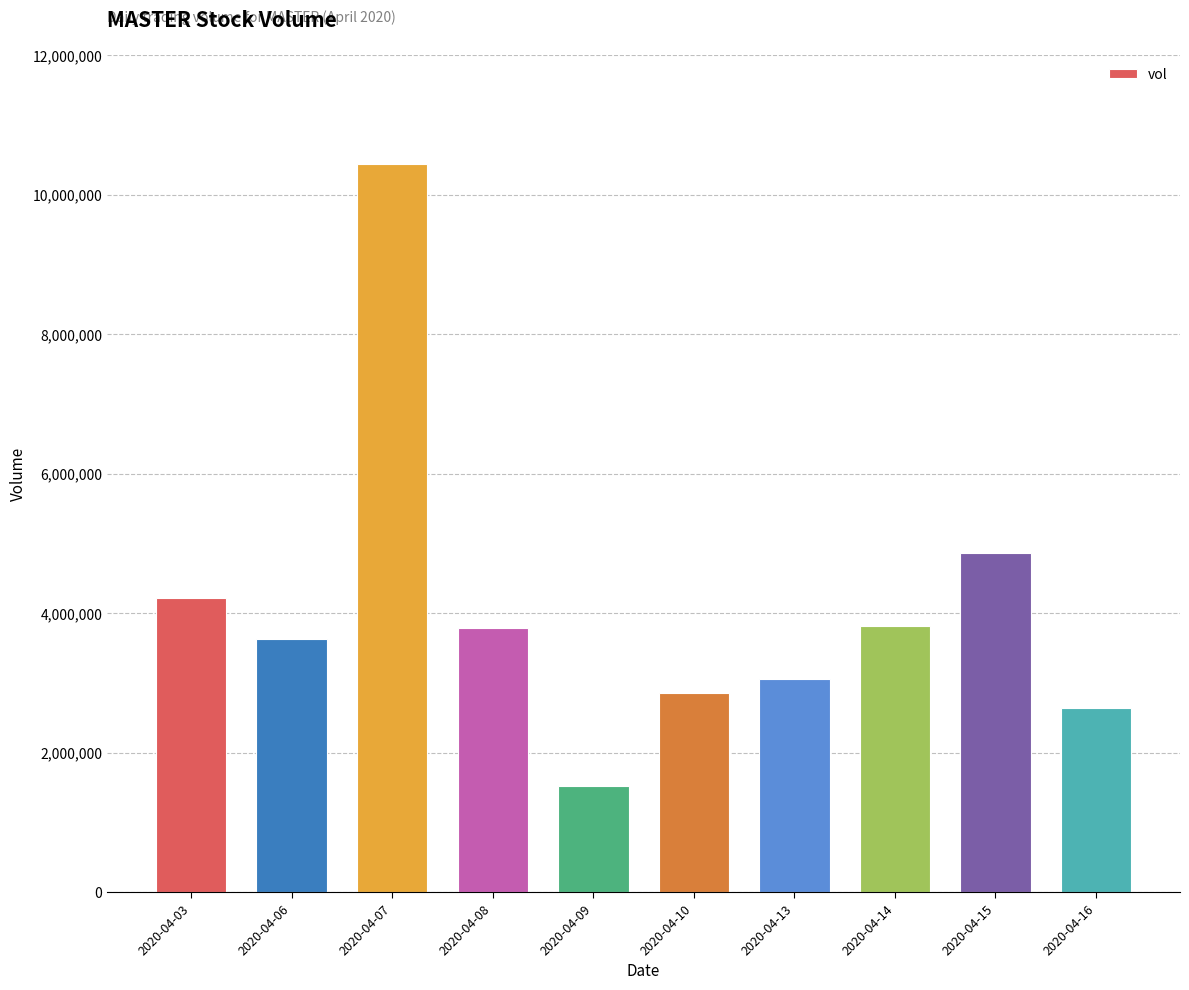

Does the chart contain stacked bars?

No